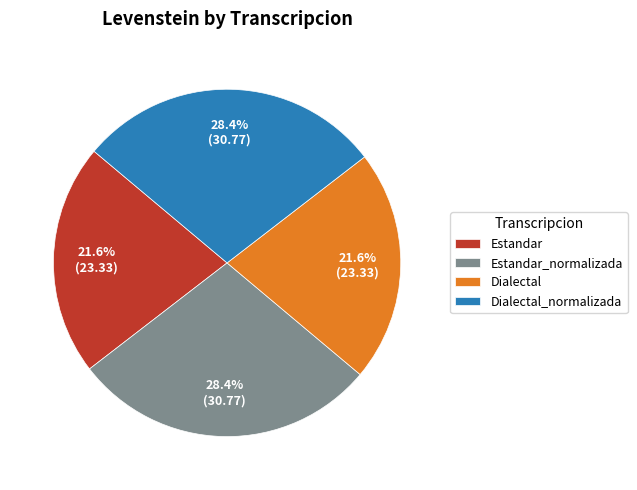

To the nearest percent, what percentage of the pie is Estandar?

22%